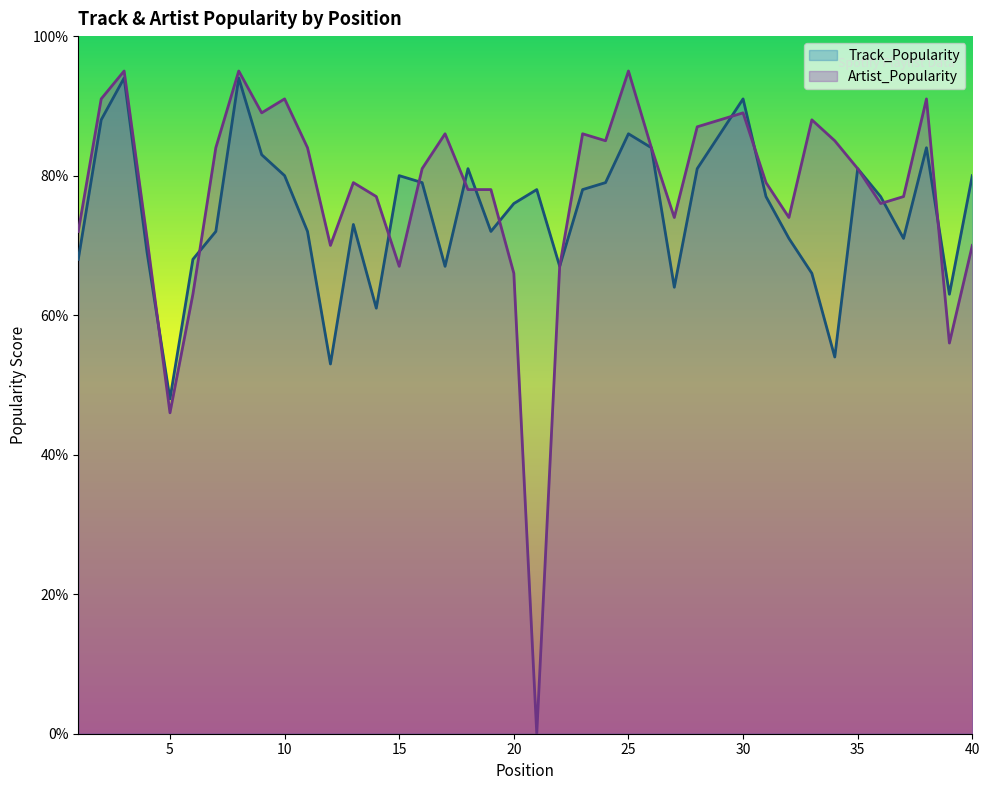

Reading right to left, extract all data points from this chart.

Track_Popularity: 80	63	84	71	77	81	54	66	71	77	91	86	81	64	84	86	79	78	67	78	76	72	81	67	79	80	61	73	53	72	80	83	94	72	68	48	69	94	88	68
Artist_Popularity: 70	56	91	77	76	81	85	88	74	79	89	88	87	74	84	95	85	86	67	0	66	78	78	86	81	67	77	79	70	84	91	89	95	84	63	46	71	95	91	72